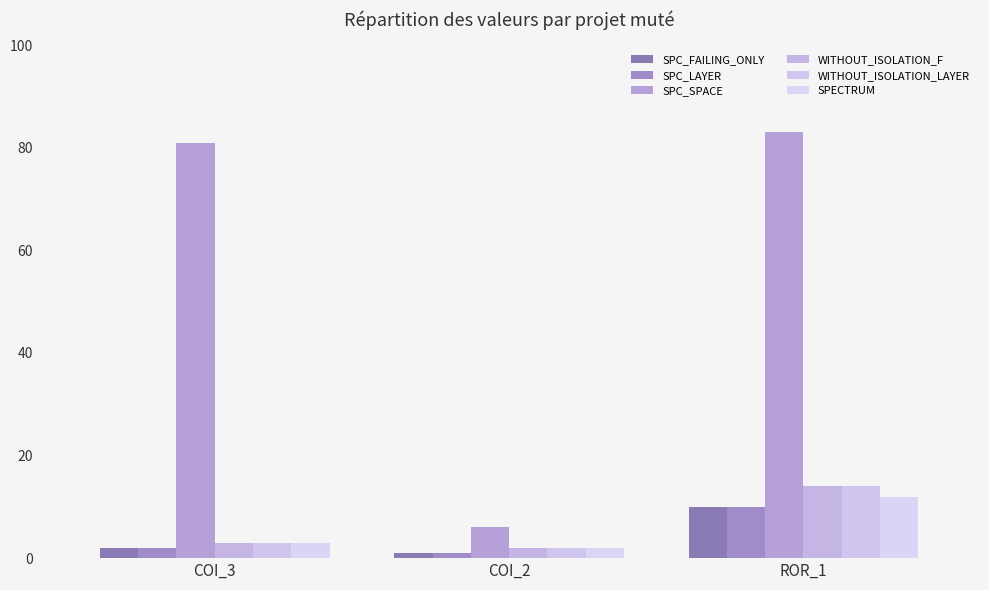

What is the sum of all WITHOUT_ISOLATION_F values?

19